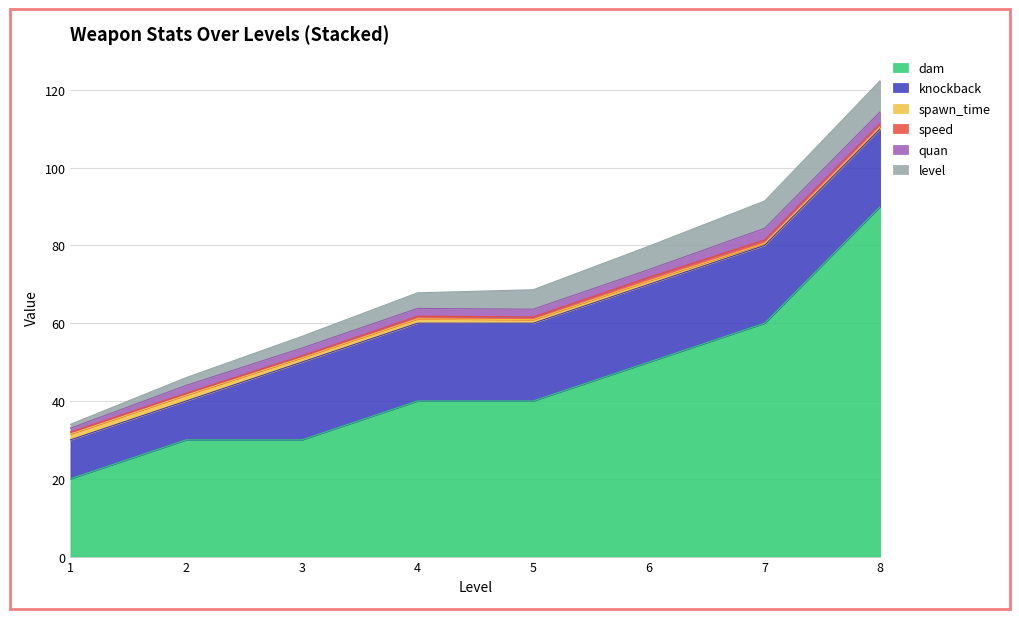

Is it true that speed equals 0.3 at 3?

False